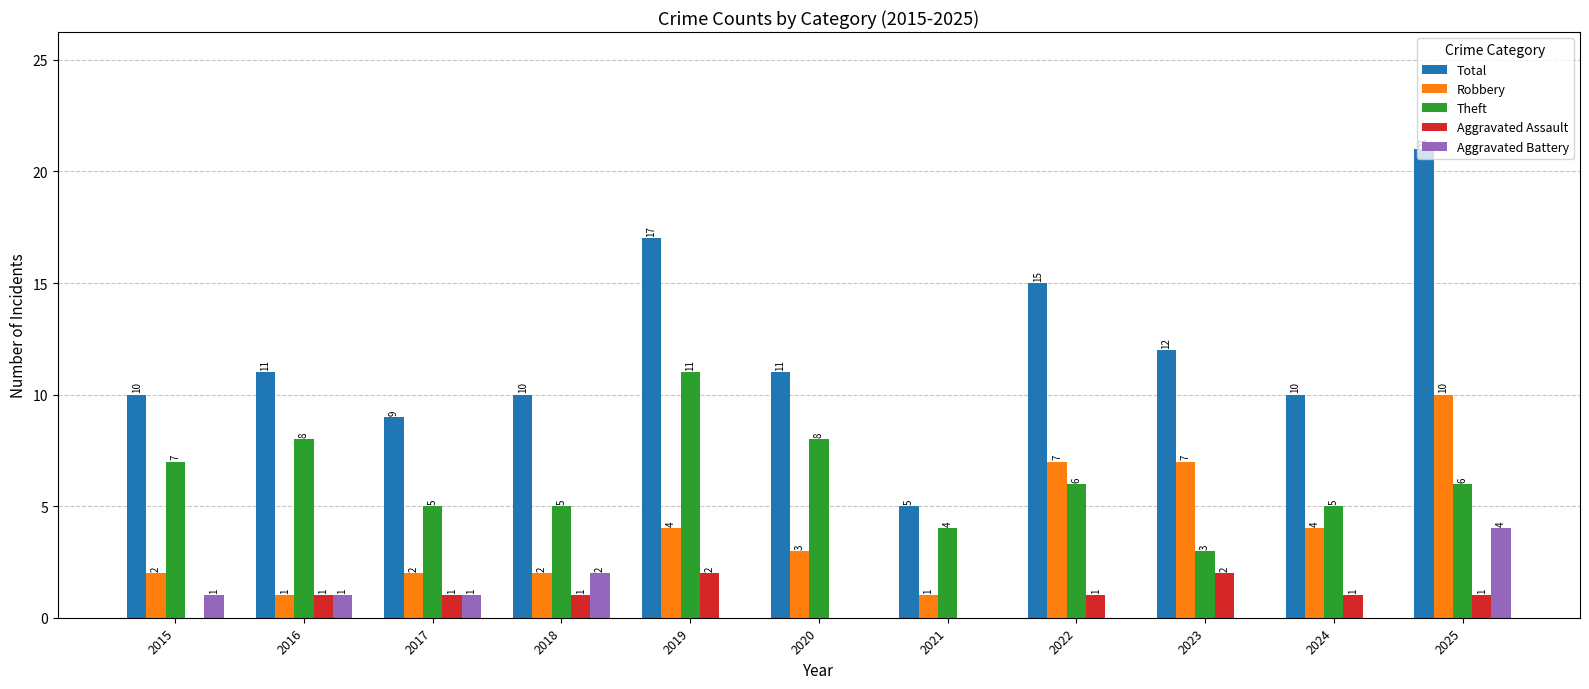

Reading left to right, transcribe all the data shown in this chart.

Total: 10	11	9	10	17	11	5	15	12	10	21
Robbery: 2	1	2	2	4	3	1	7	7	4	10
Theft: 7	8	5	5	11	8	4	6	3	5	6
Aggravated Assault: 0	1	1	1	2	0	0	1	2	1	1
Aggravated Battery: 1	1	1	2	0	0	0	0	0	0	4